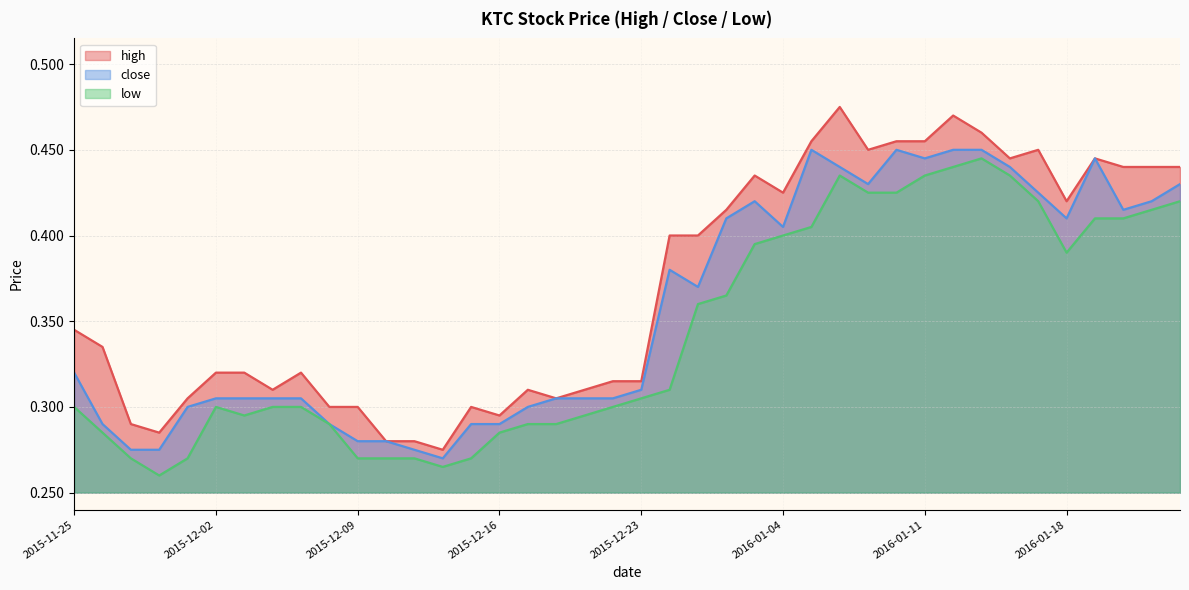

True or false: close and high cross at least once.

False